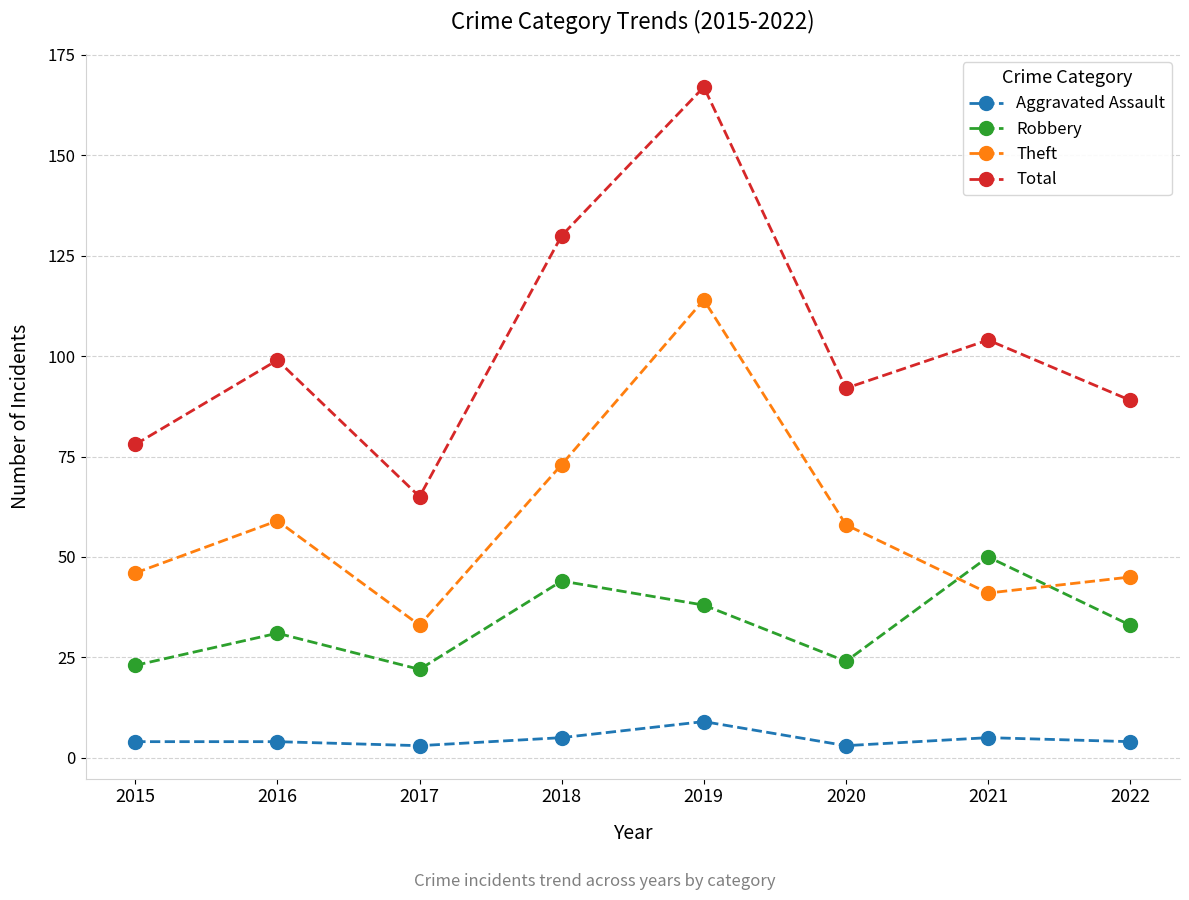

True or false: Total and Theft intersect in this chart.

False